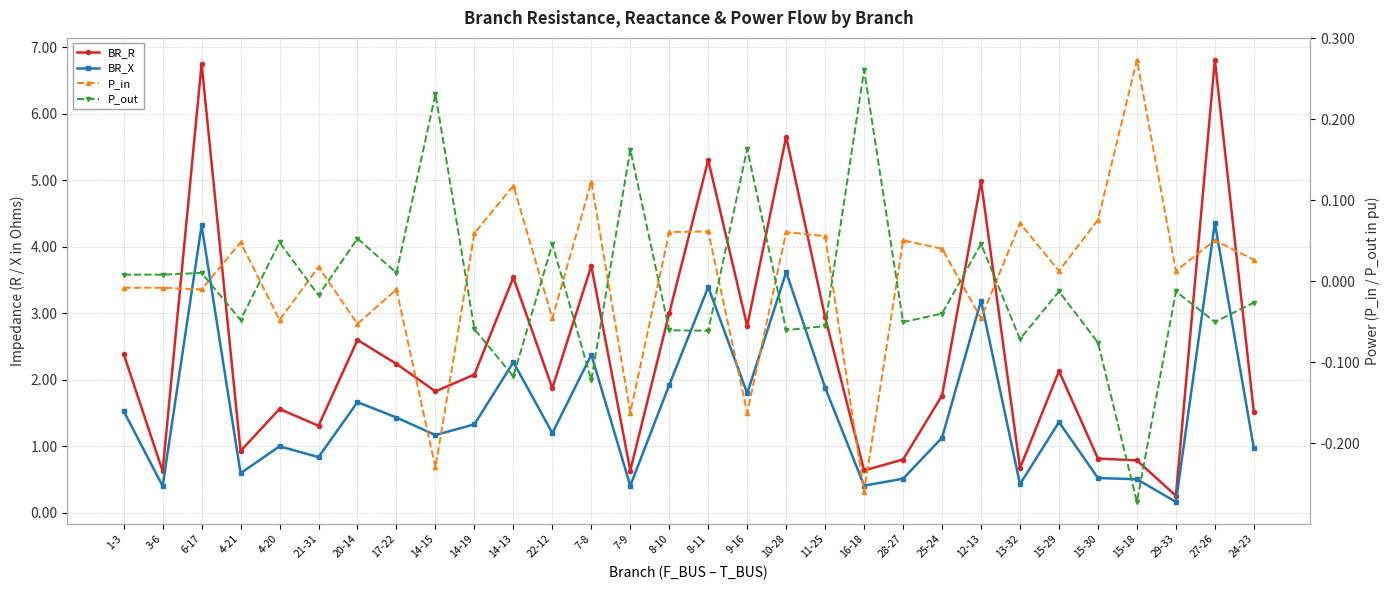

How many lines are shown in the chart?

4